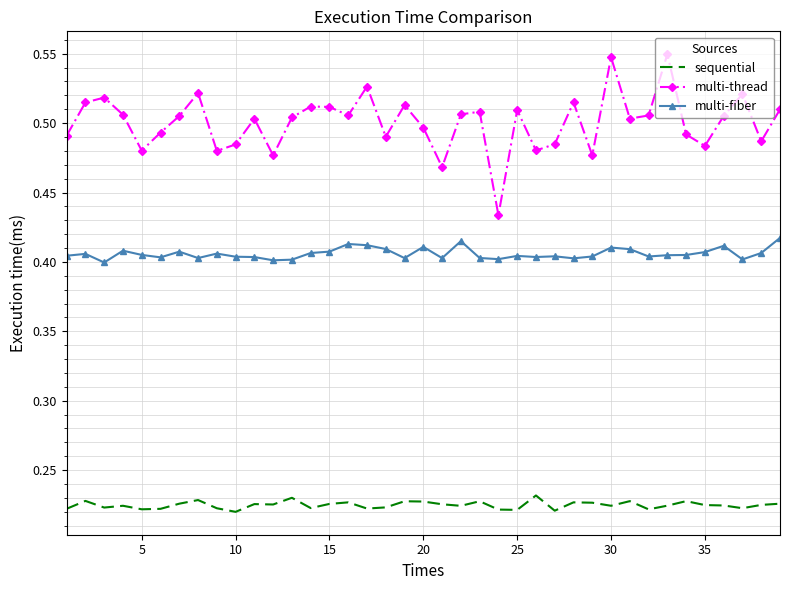

What is the sum of all multi-thread values?

19.5